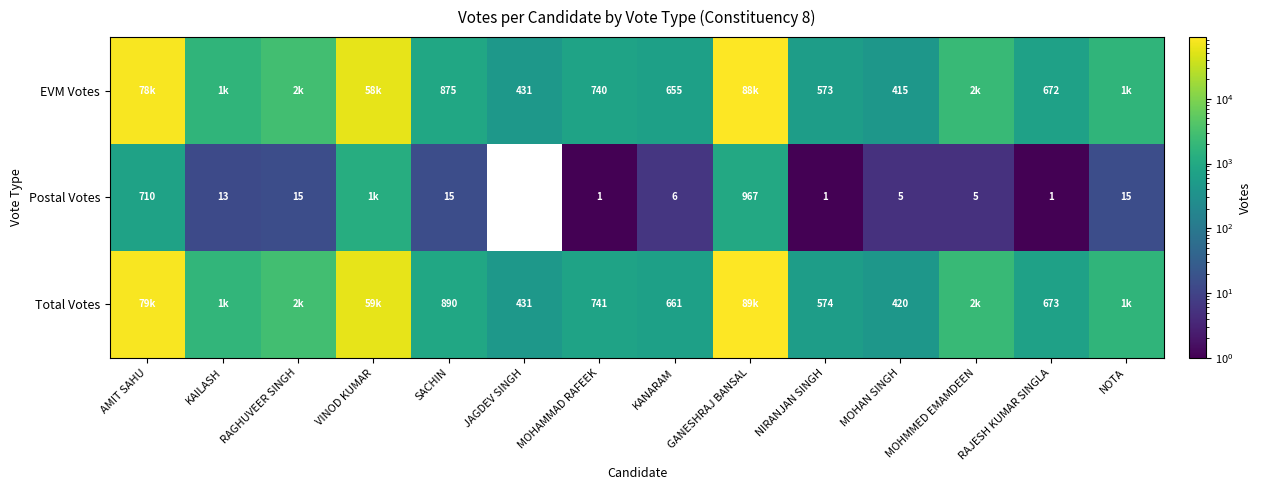

How many series are shown in this chart?

3